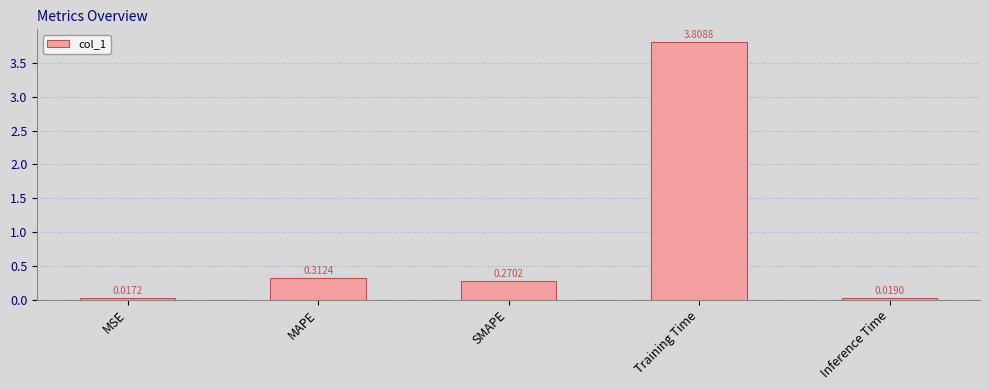

Are the bars grouped side by side (vs. stacked)?

No